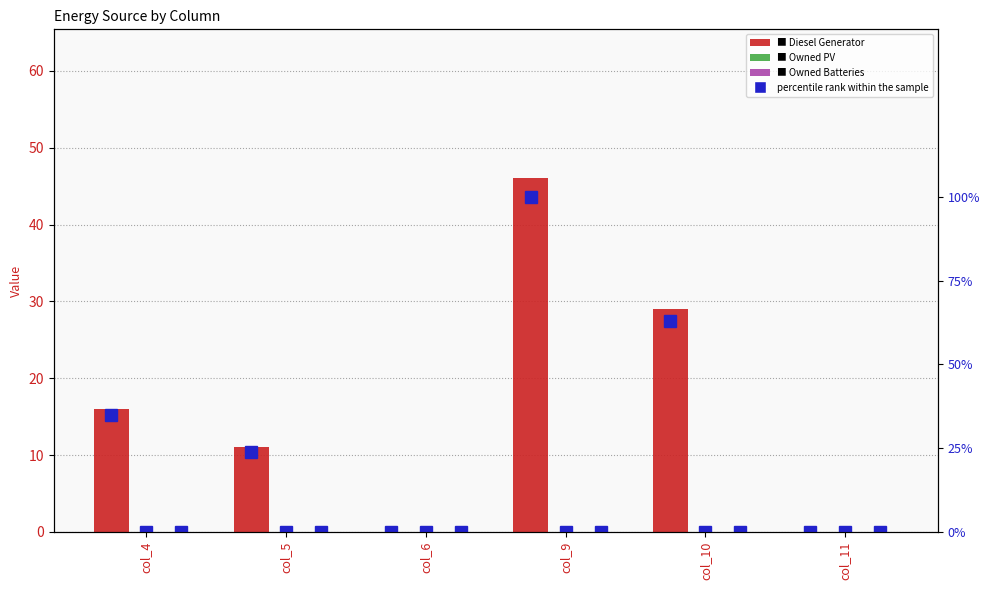

Reading left to right, what are all the values shown in this chart?

Diesel Generator: 16.0	11.0	0.0	46.0	29.0	0.0
Owned PV: 0.0	0.0	0.0	0.0	0.0	0.0
Owned Batteries: 0.0	0.0	0.0	0.0	0.0	0.0
Diesel Generator (pct rank): 34.8	23.9	0.0	100.0	63.0	0.0
Owned PV (pct rank): 0.0	0.0	0.0	0.0	0.0	0.0
Owned Batteries (pct rank): 0.0	0.0	0.0	0.0	0.0	0.0